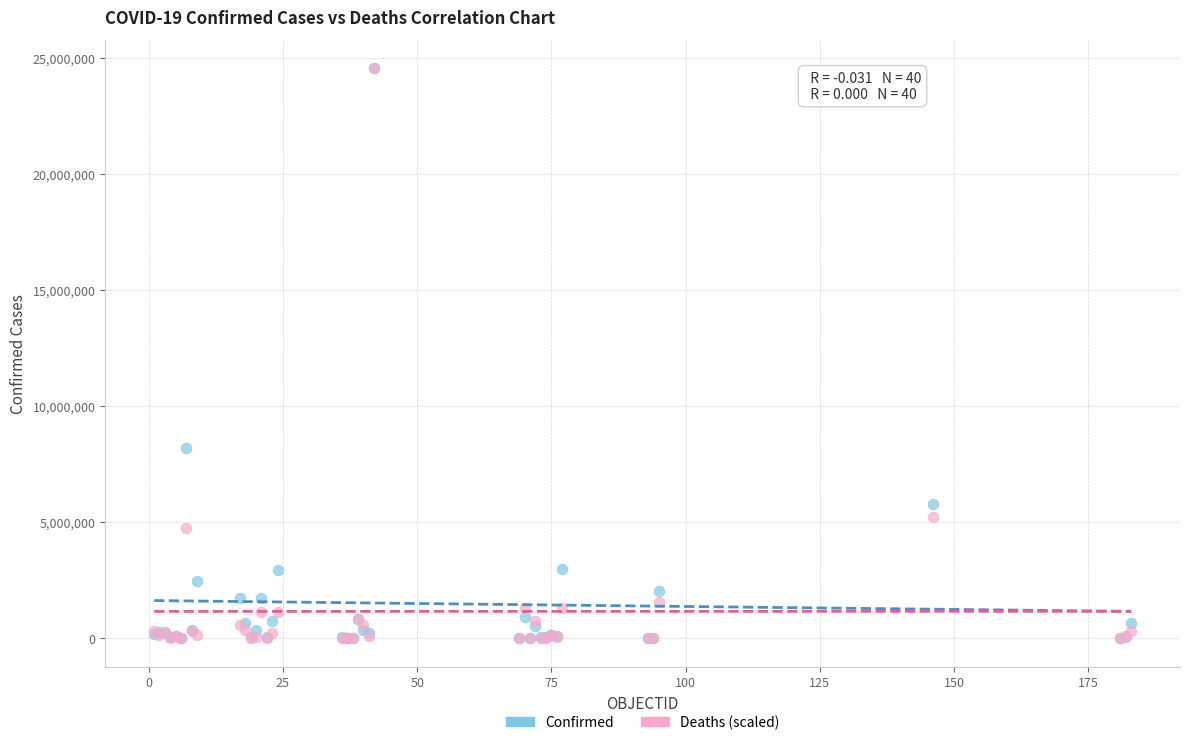

In the Confirmed series, what Y value is closest to 12282159?

8207752.0